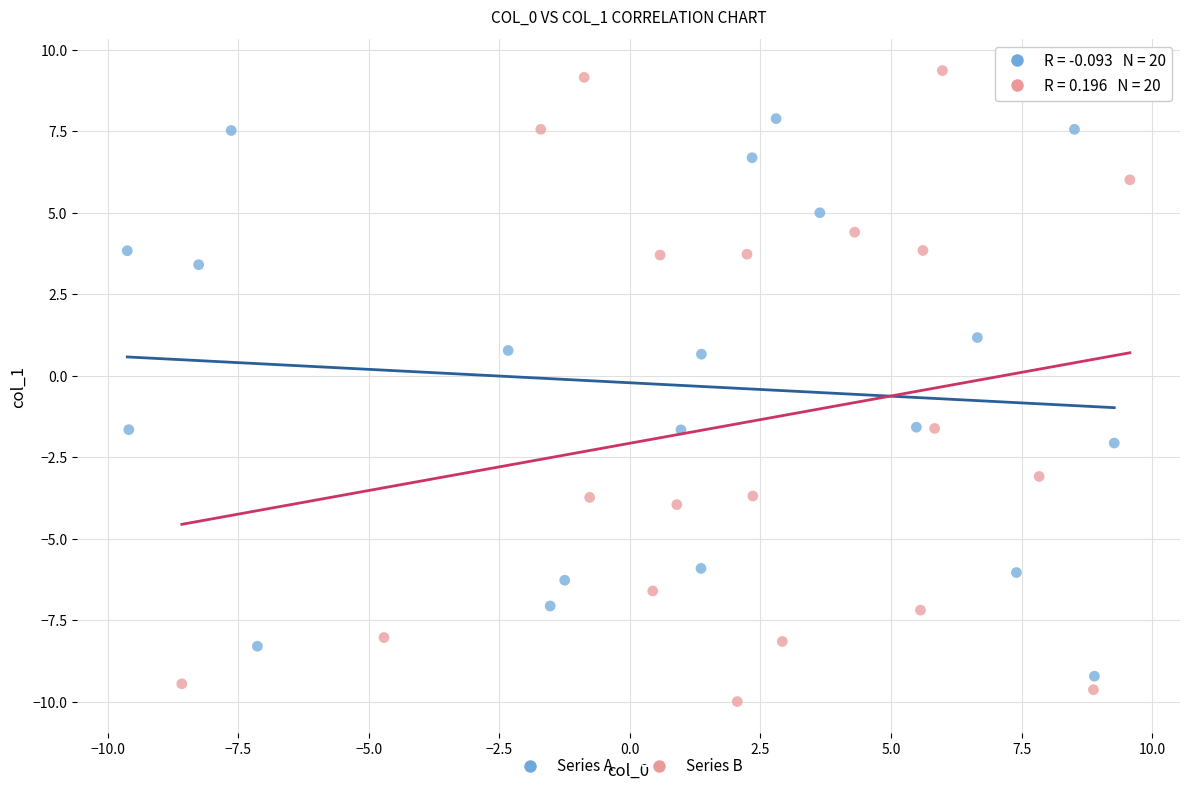

Which series reaches the minimum Y coordinate?

Series B